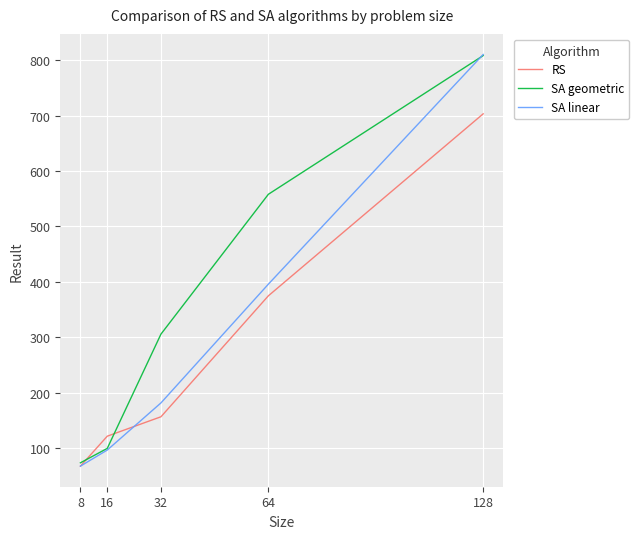

Rank the categories by SA geometric value from highest to lowest.

128, 64, 32, 16, 8